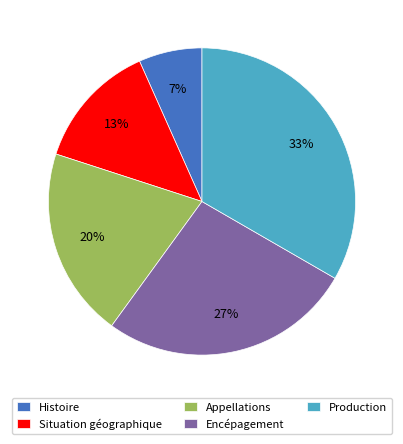

To the nearest percent, what is the combined percentage of Encépagement and Situation géographique?

40%